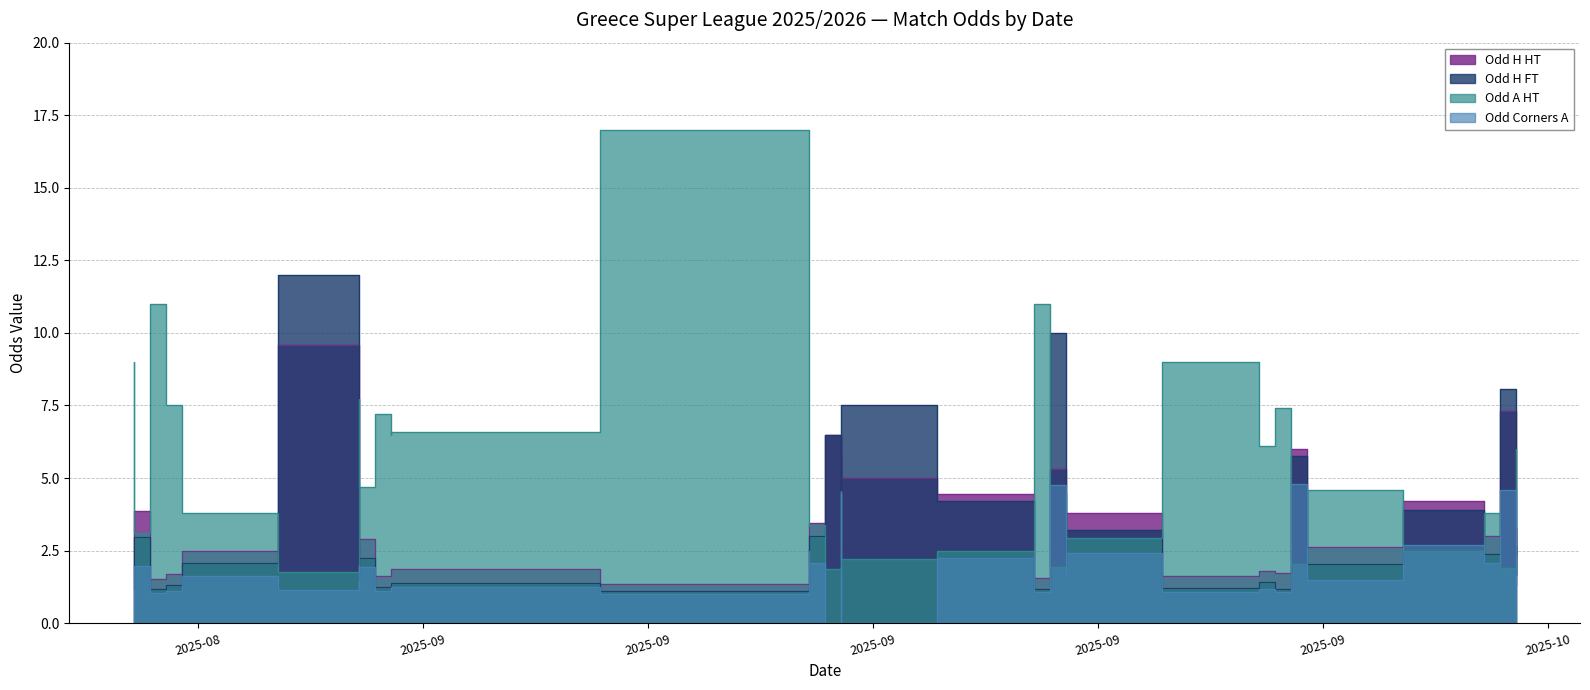

Where is the first local maximum for Odd_A_HT?

2025-08-24